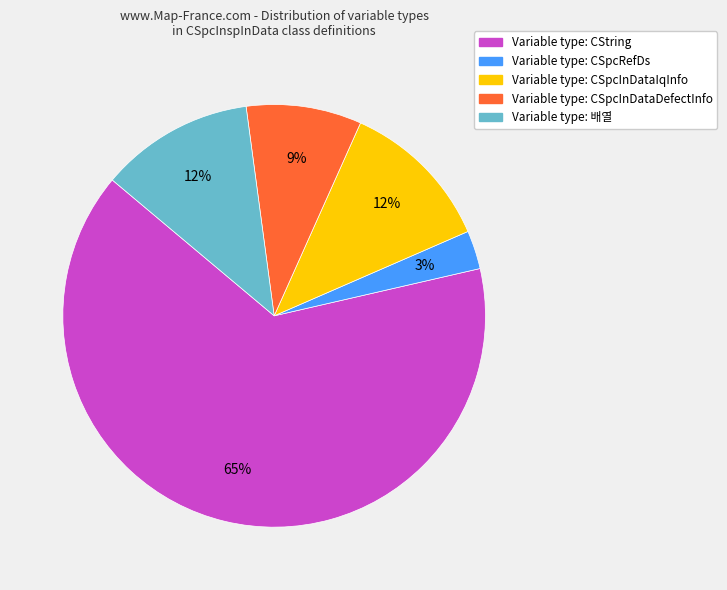

To the nearest percent, what is the average slice percentage?

20%